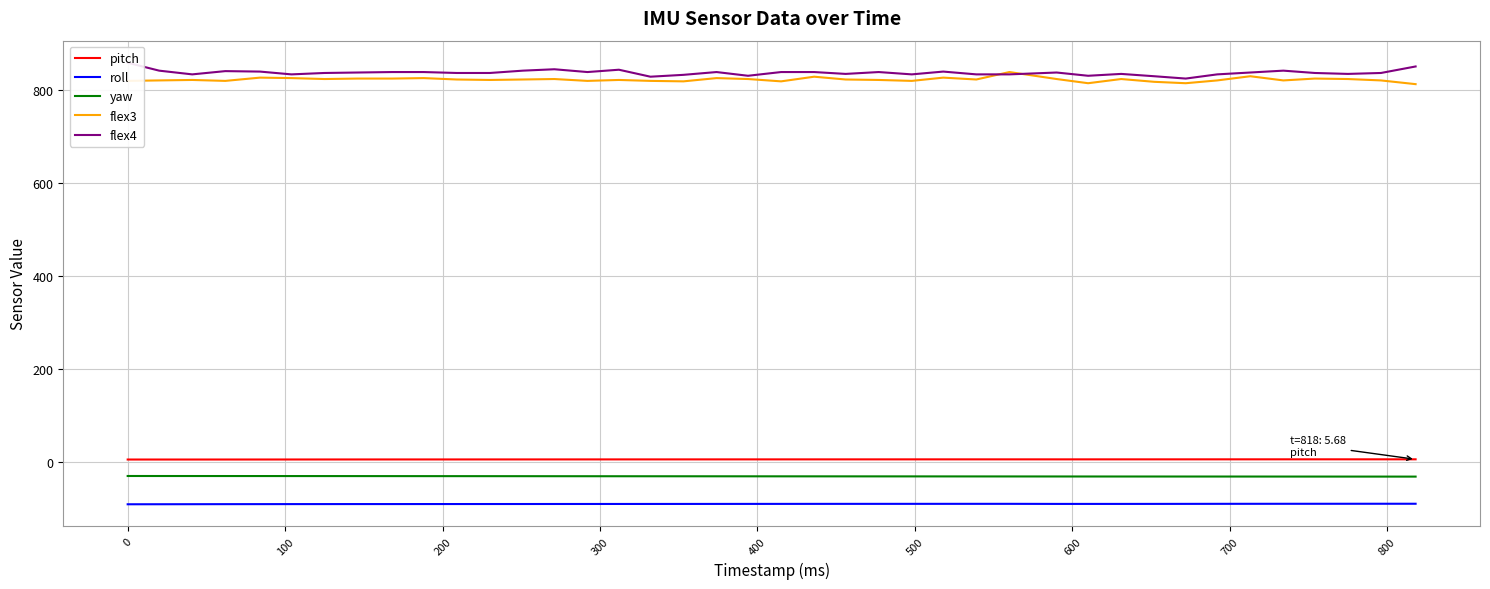

What is the minimum value for flex3?

812.0